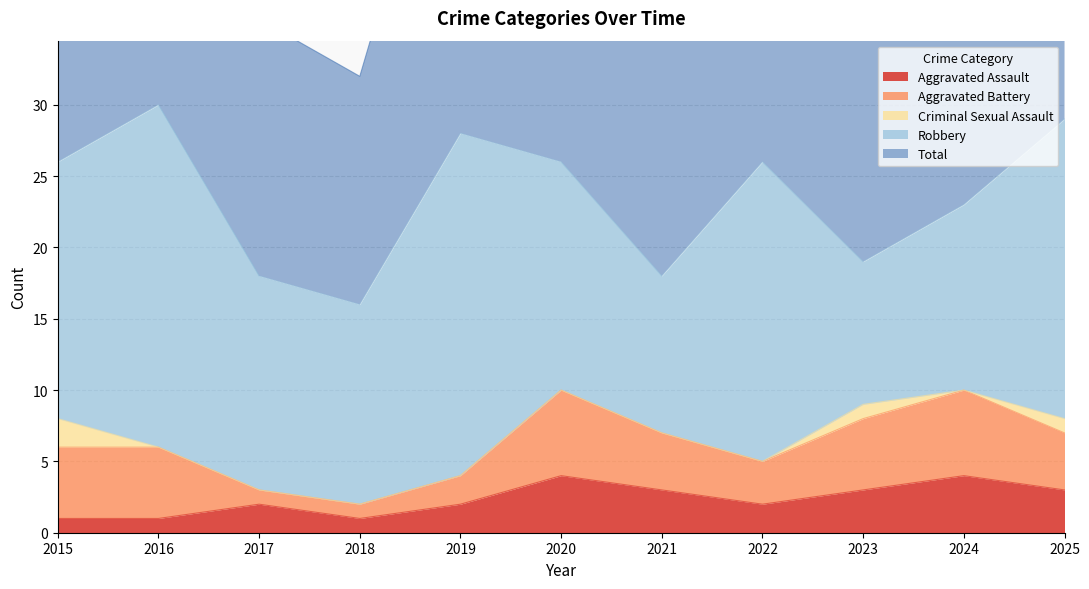

The value of Aggravated Battery at 2021 is 2. True or false?

False